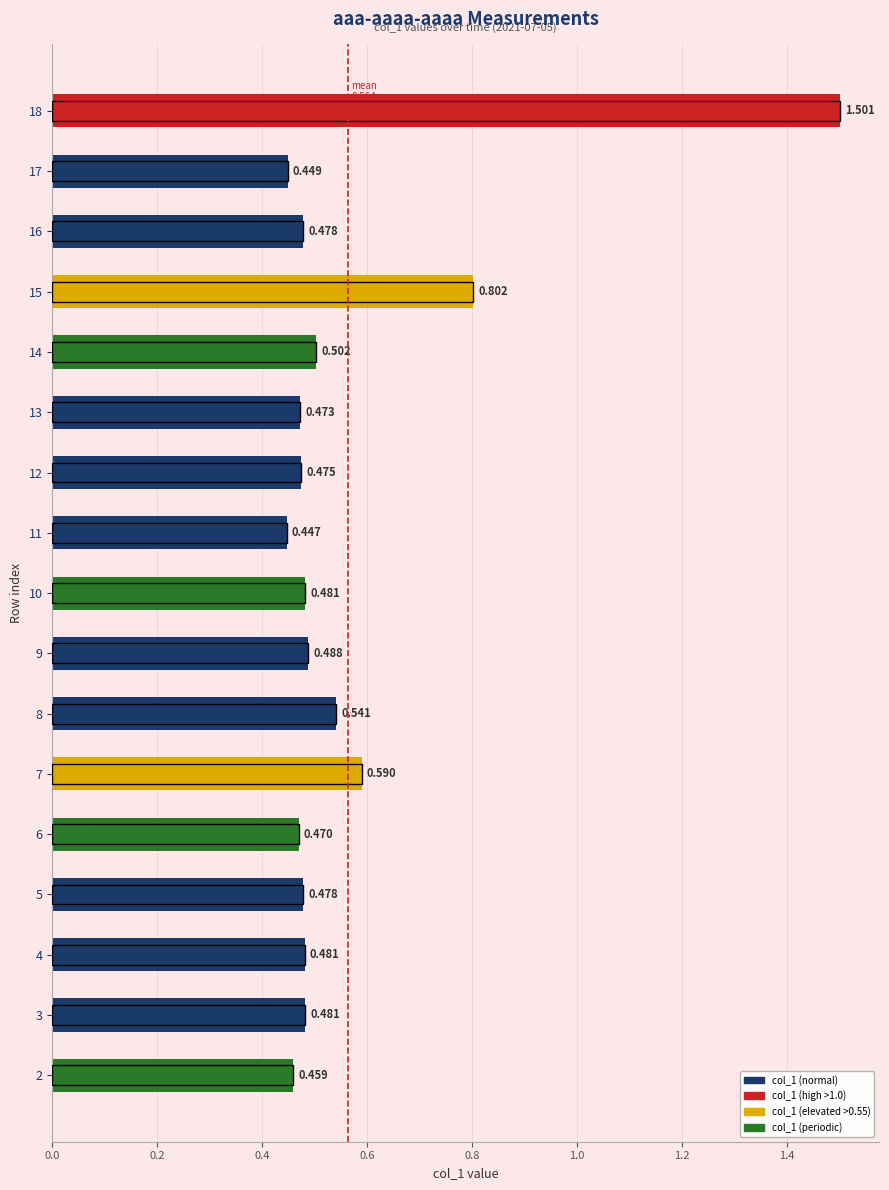

What position from the left is 14?

15